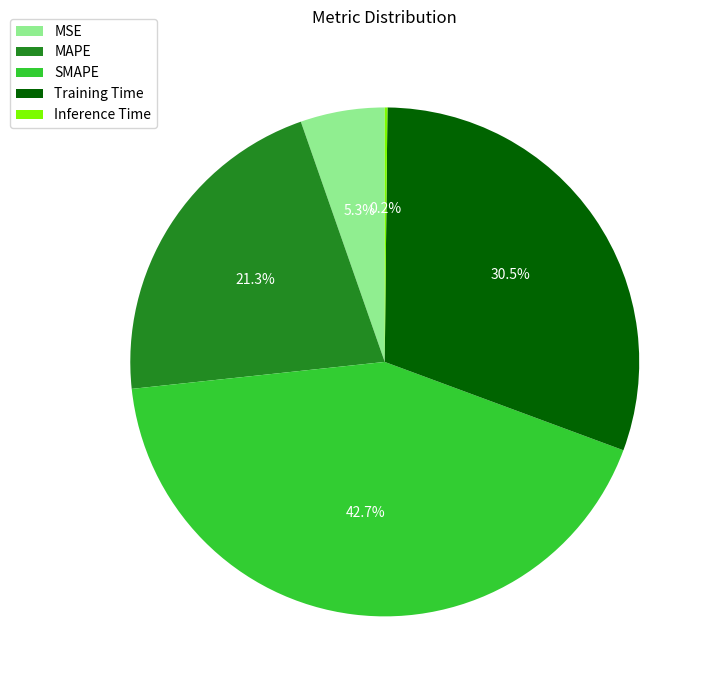

To the nearest percent, what is the difference between the MSE and Training Time slice percentages?

25%